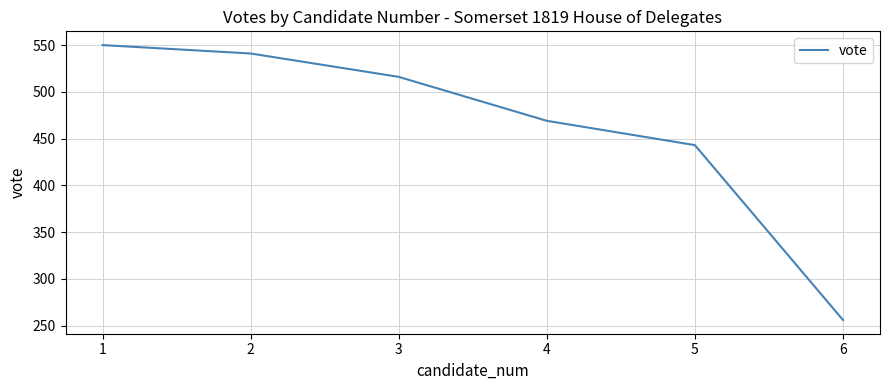

Reading left to right, extract all data points from this chart.

550	541	516	469	443	256